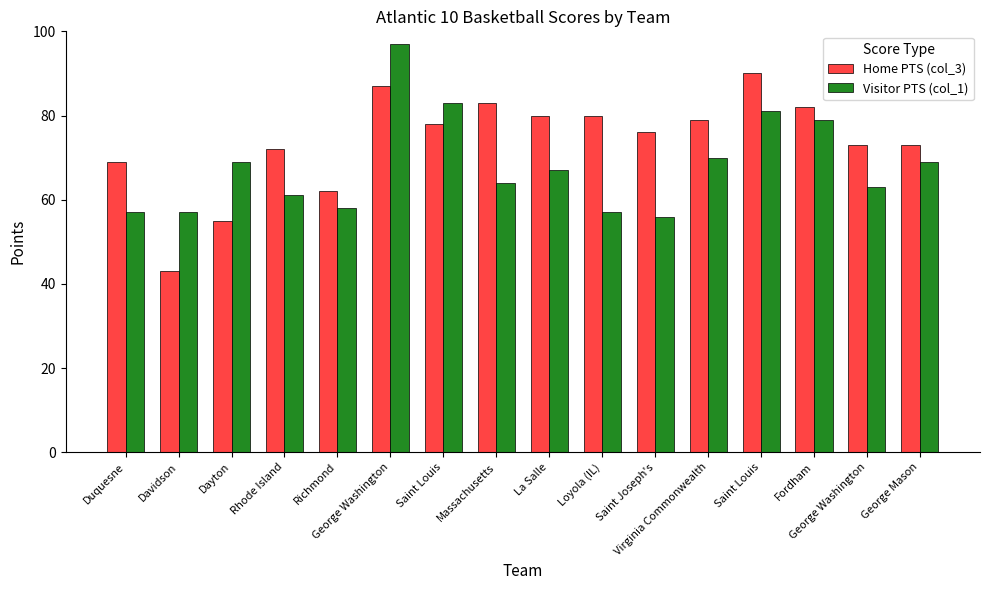

What are all the series names shown in the legend?

Home PTS (col_3), Visitor PTS (col_1)